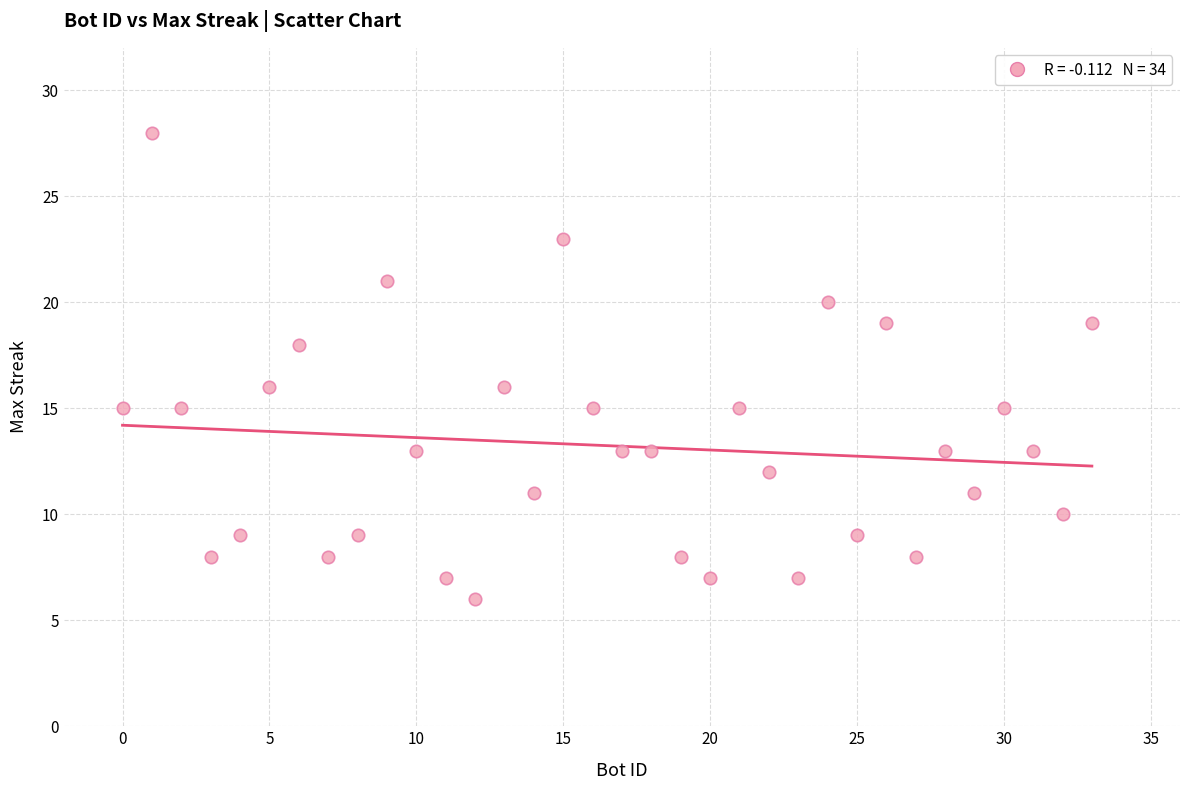

What is the range of X values (max minus min)?

33